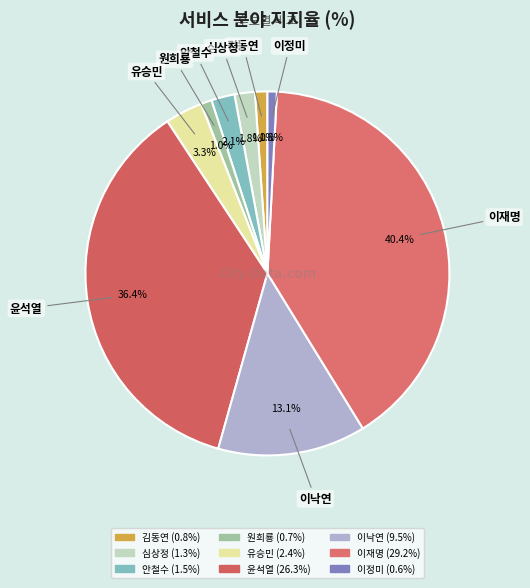

Is 김동연 the majority of the pie?

No